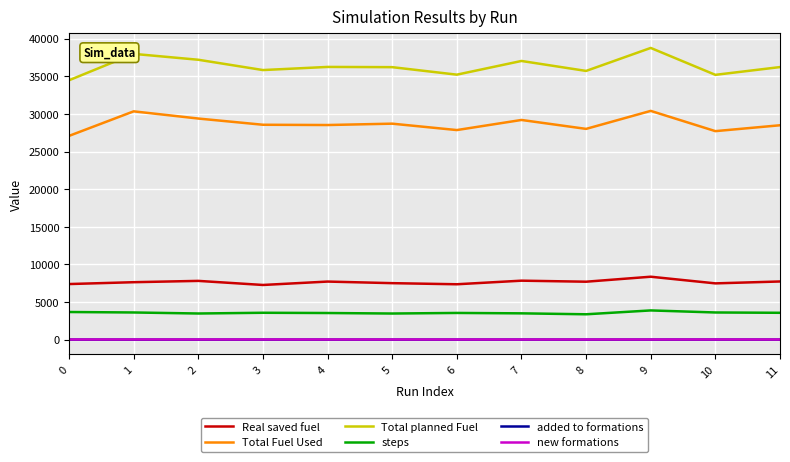

The value of Total Fuel Used at 10 is 39598.4. True or false?

False